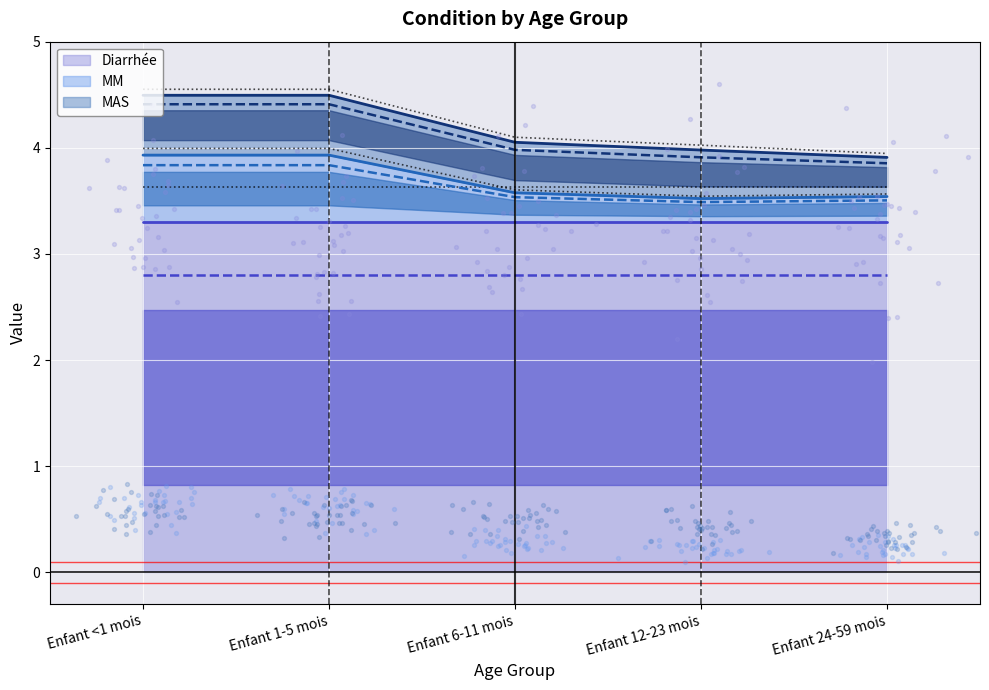

At which category is the sum across all series the highest?

Enfant <1 mois